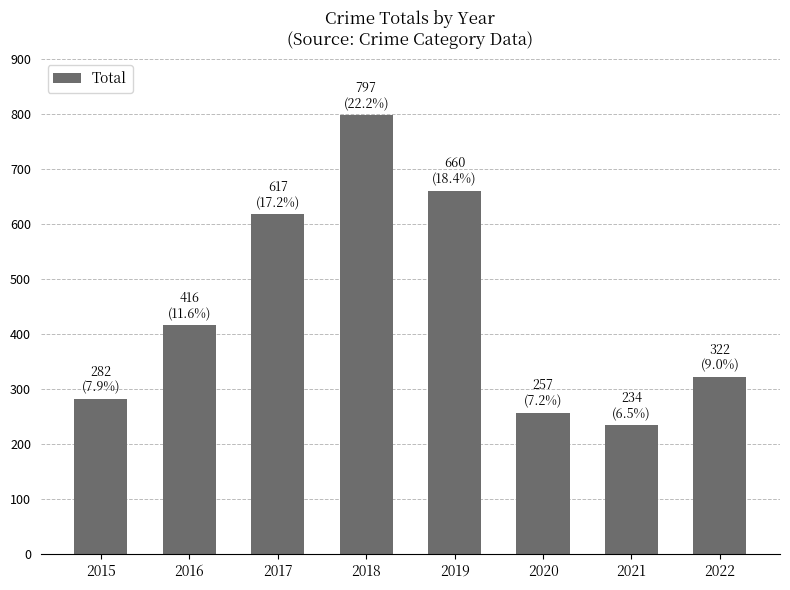

How many data points does each series have?

8